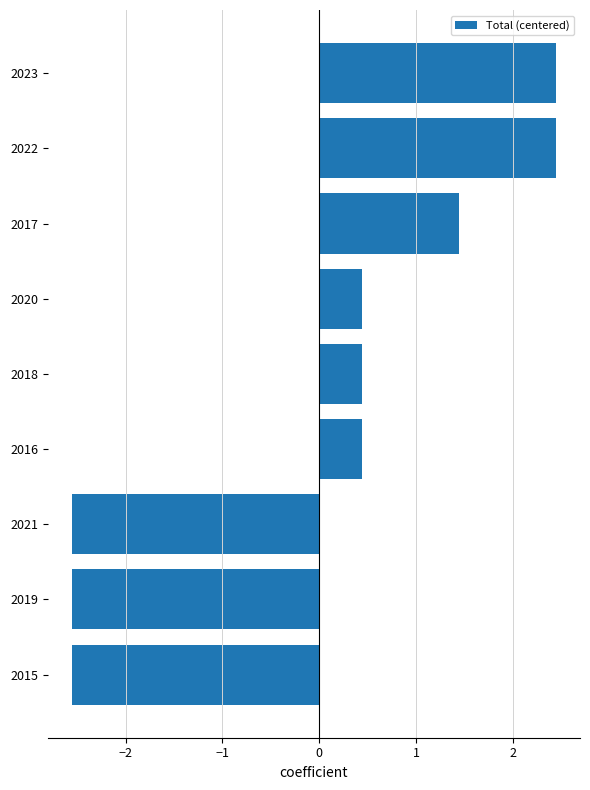

Which has a higher value, 2020 or 2019?

2020